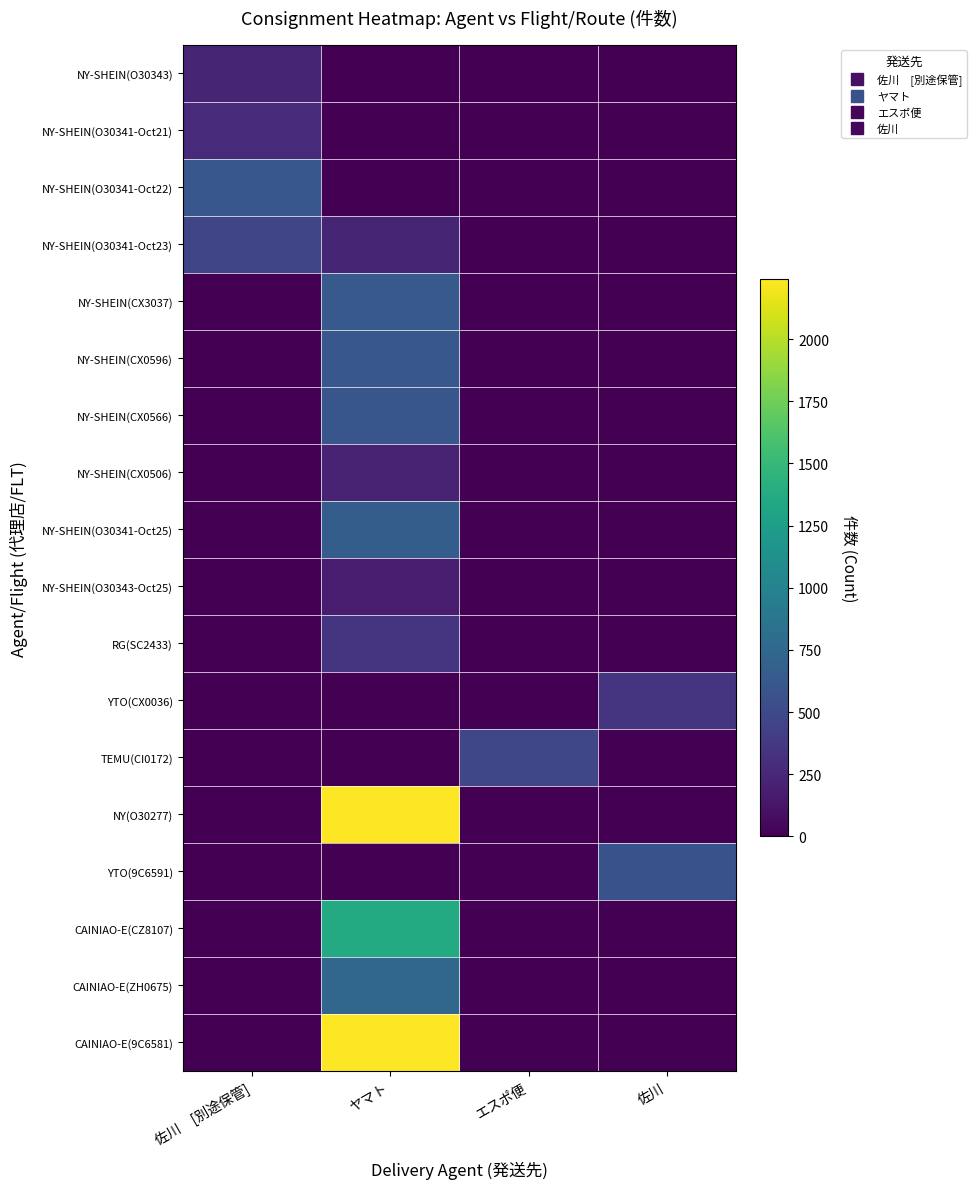

Reading left to right, list all the values displayed in this chart.

NY-SHEIN(O30343): 佐川　[別途保管]=234	ヤマト=0	エスポ便=0	佐川=0
NY-SHEIN(O30341-Oct21): 佐川　[別途保管]=270	ヤマト=0	エスポ便=0	佐川=0
NY-SHEIN(O30341-Oct22): 佐川　[別途保管]=607	ヤマト=0	エスポ便=0	佐川=0
NY-SHEIN(O30341-Oct23): 佐川　[別途保管]=470	ヤマト=235	エスポ便=0	佐川=0
NY-SHEIN(CX3037): 佐川　[別途保管]=0	ヤマト=623	エスポ便=0	佐川=0
NY-SHEIN(CX0596): 佐川　[別途保管]=0	ヤマト=610	エスポ便=0	佐川=0
NY-SHEIN(CX0566): 佐川　[別途保管]=0	ヤマト=596	エスポ便=0	佐川=0
NY-SHEIN(CX0506): 佐川　[別途保管]=0	ヤマト=210	エスポ便=0	佐川=0
NY-SHEIN(O30341-Oct25): 佐川　[別途保管]=0	ヤマト=657	エスポ便=0	佐川=0
NY-SHEIN(O30343-Oct25): 佐川　[別途保管]=0	ヤマト=178	エスポ便=0	佐川=0
RG(SC2433): 佐川　[別途保管]=0	ヤマト=342	エスポ便=0	佐川=0
YTO(CX0036): 佐川　[別途保管]=0	ヤマト=0	エスポ便=0	佐川=342
TEMU(CI0172): 佐川　[別途保管]=0	ヤマト=0	エスポ便=480	佐川=0
NY(O30277): 佐川　[別途保管]=0	ヤマト=2240	エスポ便=0	佐川=0
YTO(9C6591): 佐川　[別途保管]=0	ヤマト=0	エスポ便=0	佐川=563
CAINIAO-E(CZ8107): 佐川　[別途保管]=0	ヤマト=1368	エスポ便=0	佐川=0
CAINIAO-E(ZH0675): 佐川　[別途保管]=0	ヤマト=742	エスポ便=0	佐川=0
CAINIAO-E(9C6581): 佐川　[別途保管]=0	ヤマト=2232	エスポ便=0	佐川=0